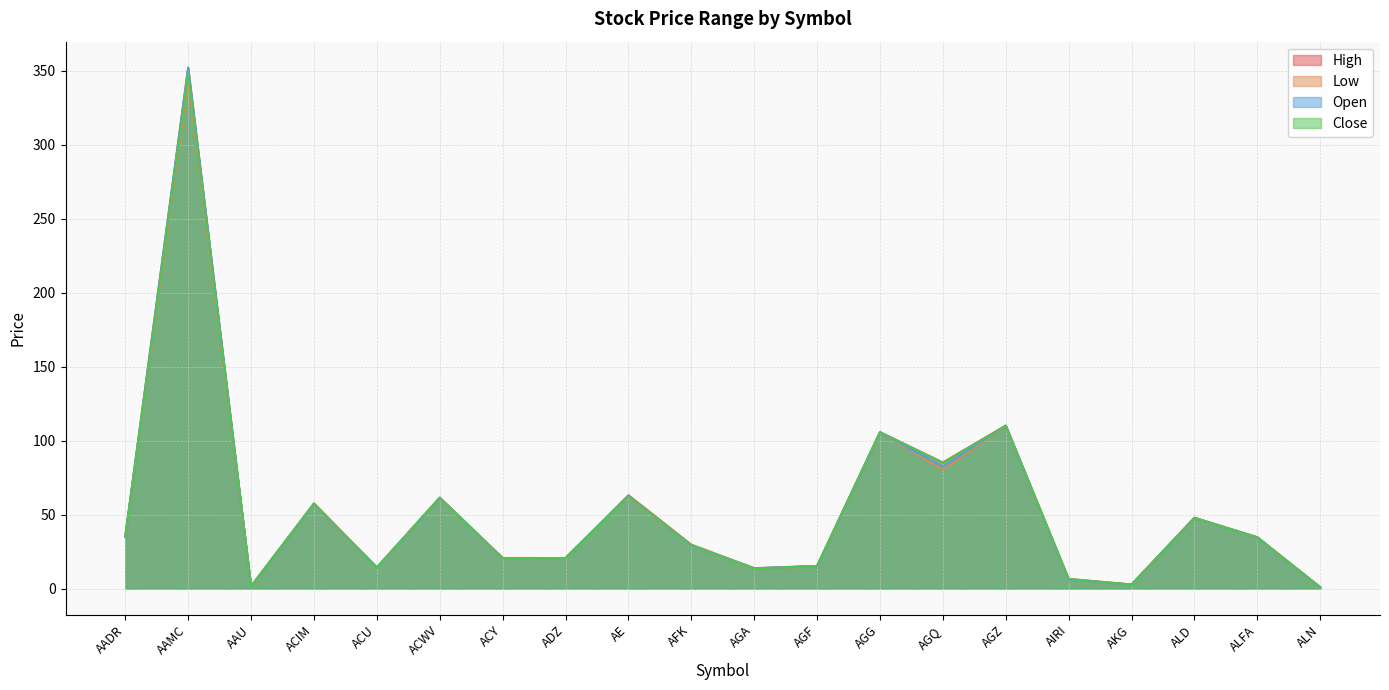

Reading left to right, list all the values displayed in this chart.

High: 35.2	352.2	1.5	57.5	14.3	61.5	20.7	20.6	63.1	29.6	13.8	15.3	105.8	85.2	110.2	6.5	2.7	47.8	34.7	0.8
Low: 34.9	345.0	1.4	57.3	14.0	61.2	20.4	20.6	62.1	29.1	13.5	15.1	105.6	80.6	110.0	6.0	2.6	47.7	34.4	0.8
Open: 35.0	352.2	1.5	57.3	14.0	61.2	20.6	20.6	62.6	29.1	13.7	15.1	105.6	82.5	110.2	6.0	2.7	47.8	34.5	0.8
Close: 34.9	348.9	1.5	57.5	14.1	61.5	20.5	20.6	62.4	29.5	13.5	15.2	105.7	85.1	110.0	6.5	2.7	47.7	34.7	0.8